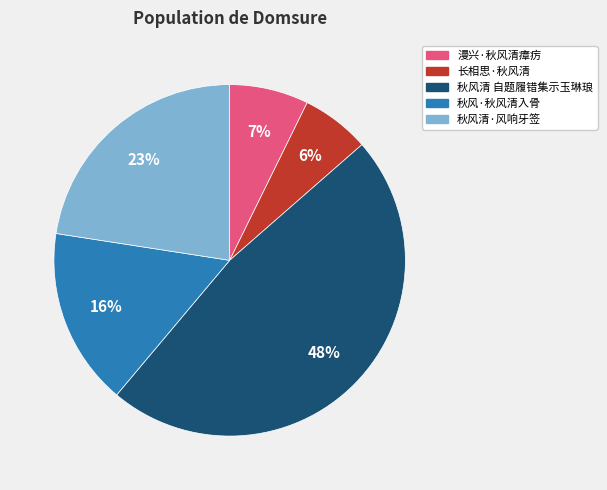

What percentage is the 秋风清 自题履错集示玉琳琅 slice, to the nearest percent?

48%